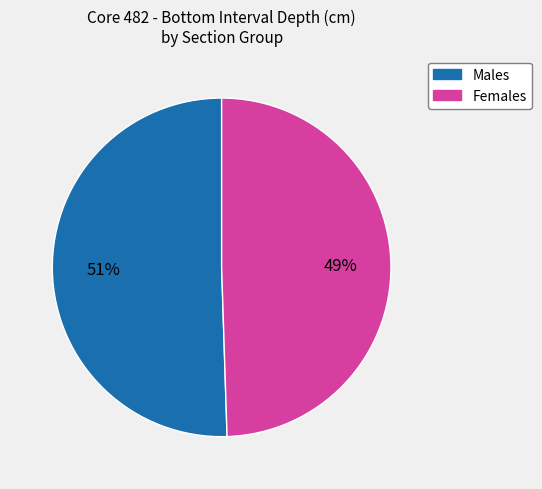

How many segments does this pie chart have?

2